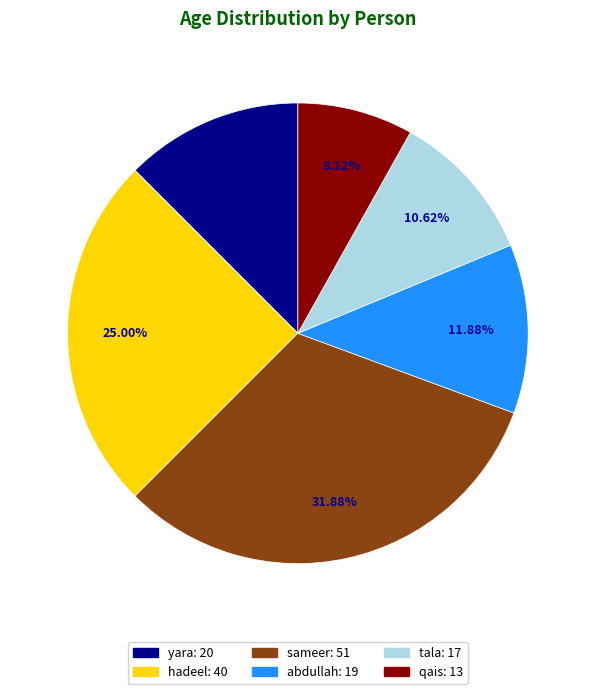

To the nearest percent, what portion does tala represent?

11%